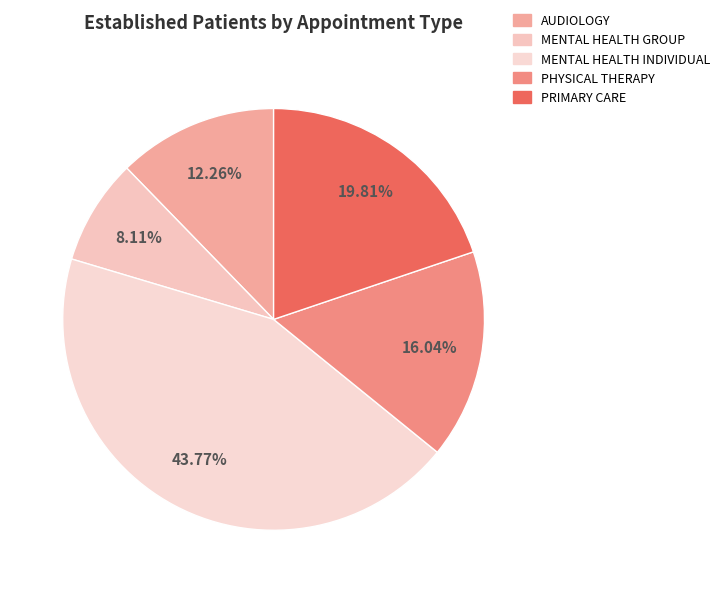

How many segments does this pie chart have?

5